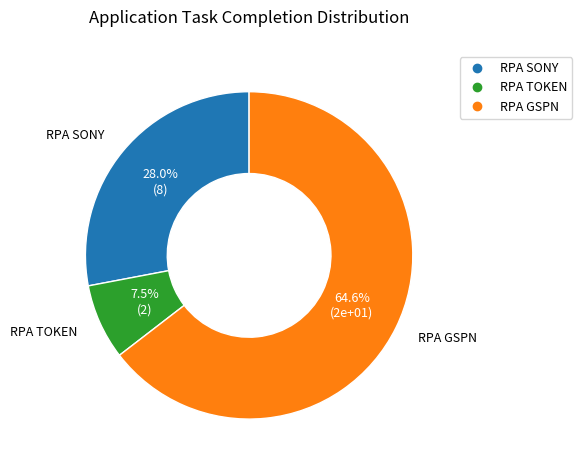

Which has a higher value, RPA TOKEN or RPA SONY?

RPA SONY